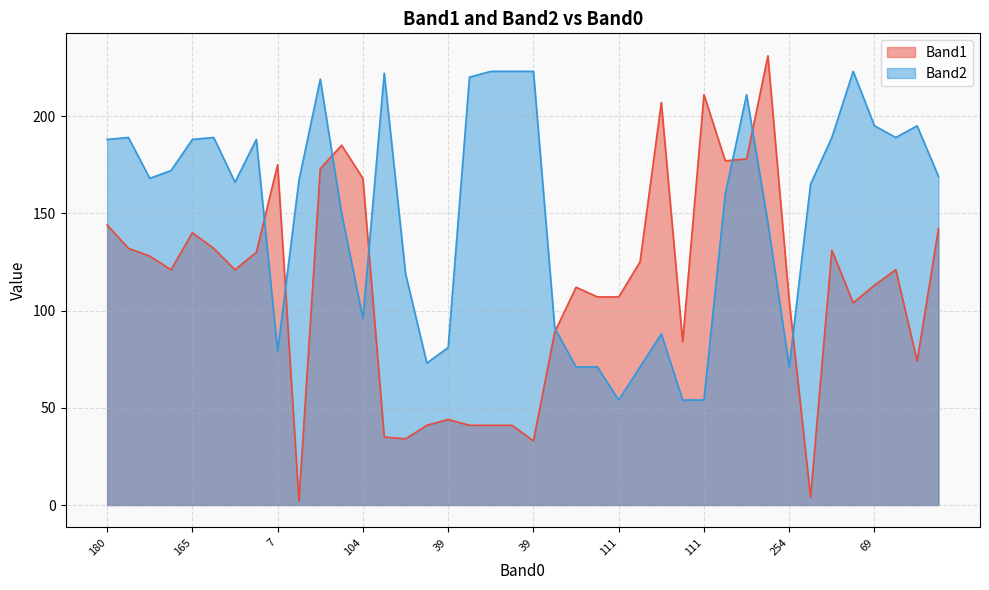

List the series in order of their overall mean, highest first.

Band2, Band1